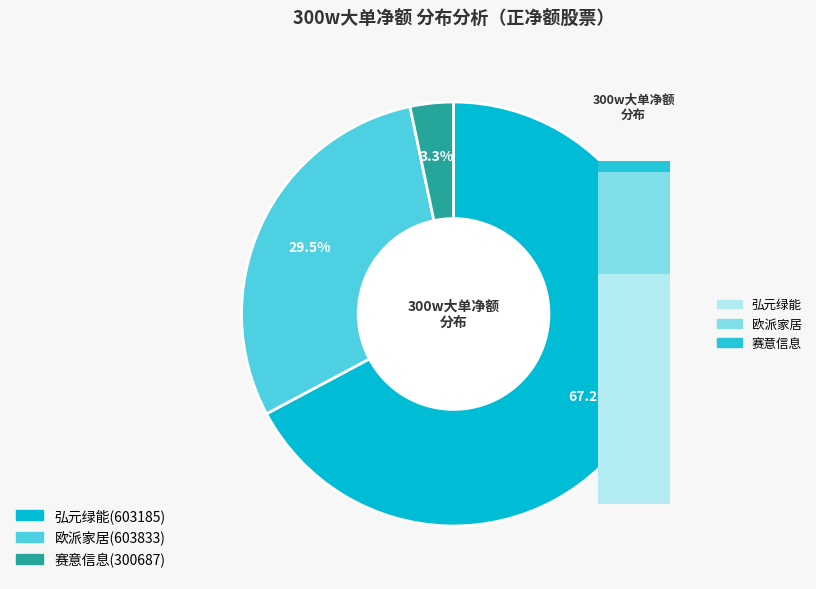

Count the number of slices in the pie.

3